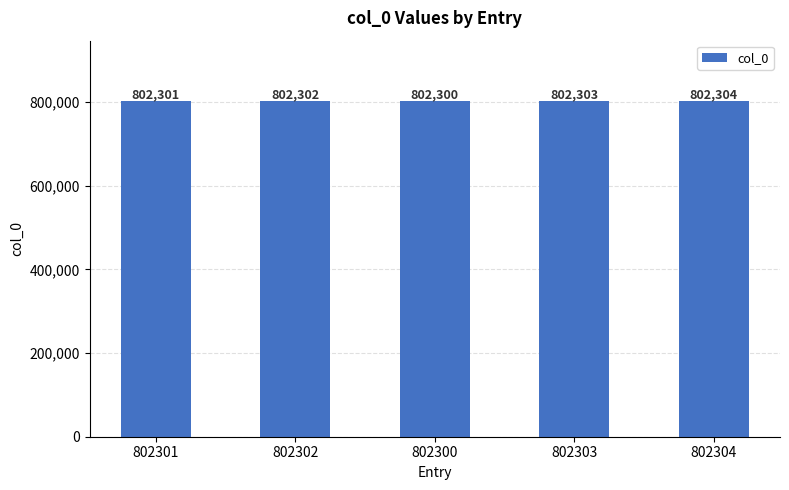

What is the value of the 4th bar from the left?

802303